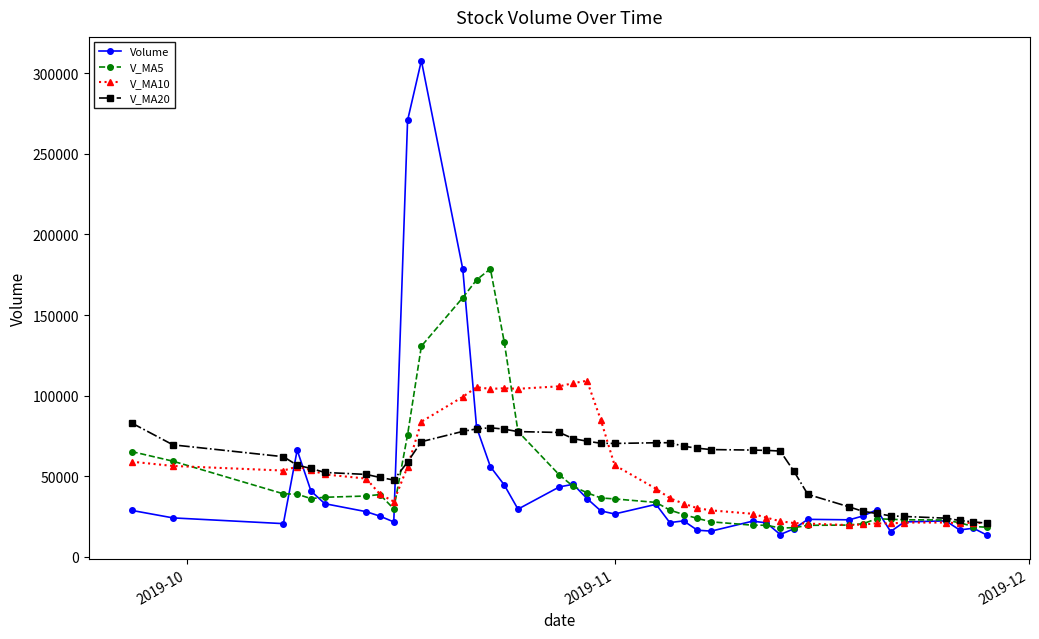

Rank the series by their maximum value, from lowest to highest.

V_MA20, V_MA10, V_MA5, Volume